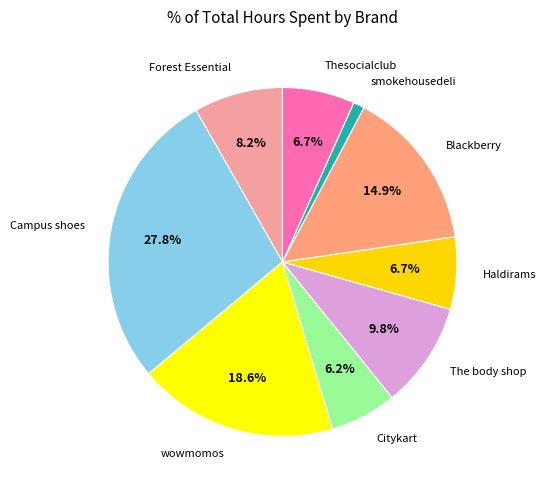

What is the total percentage of Forest Essential and wowmomos?

26.8%